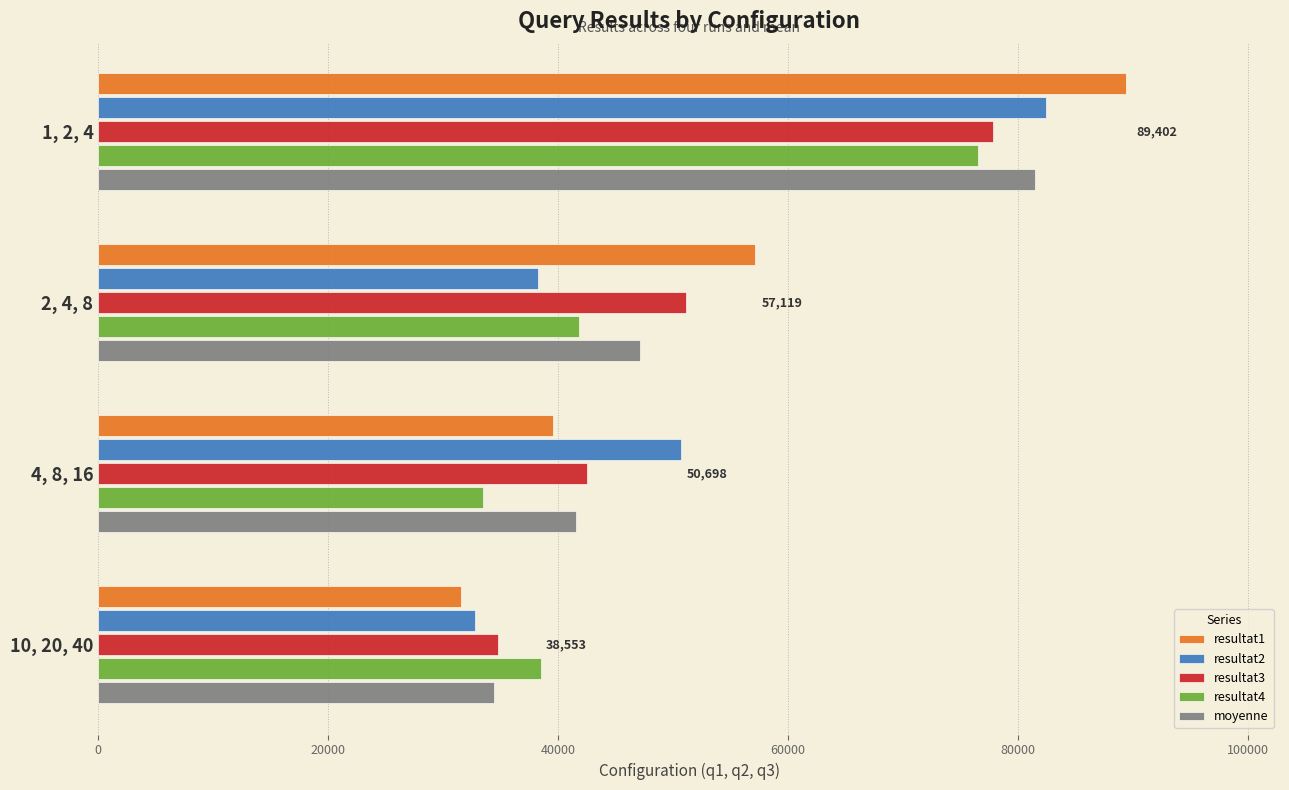

What is the average value of the resultat1 series?

54408